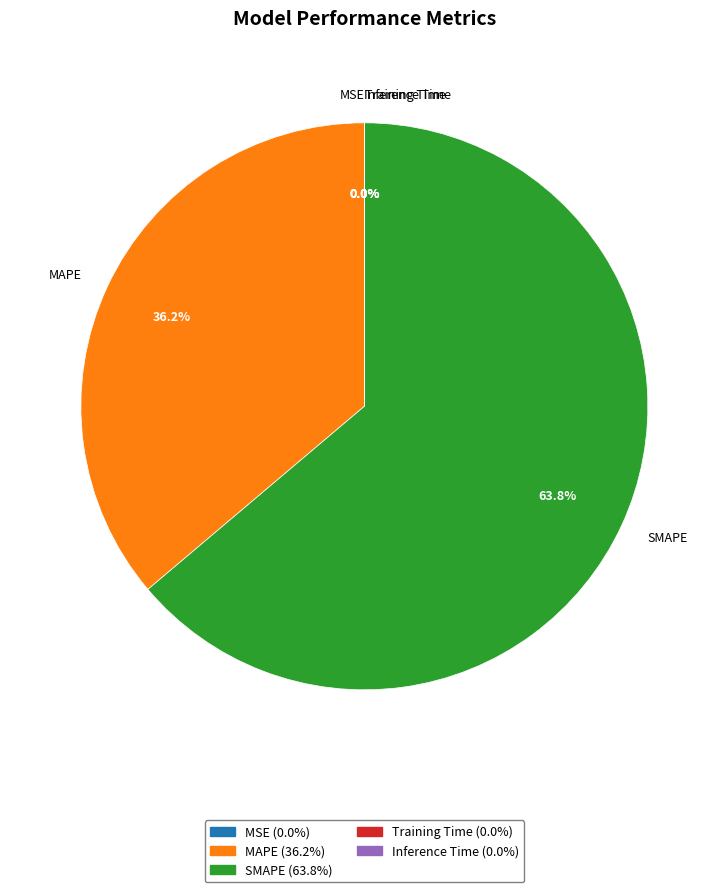

Is SMAPE the majority of the pie?

Yes